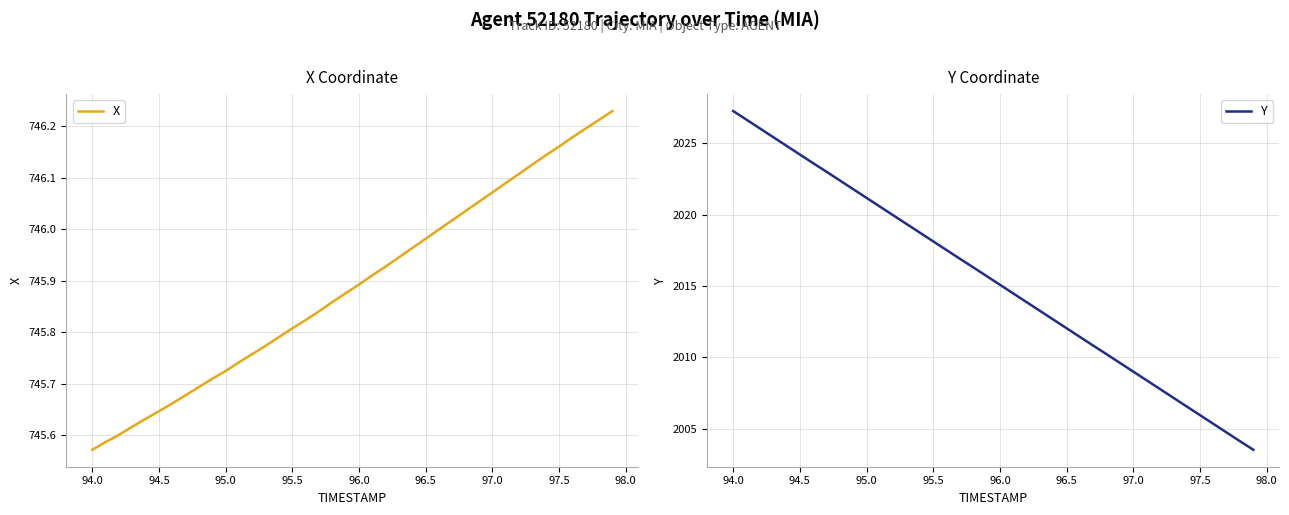

At which label does X reach its minimum?

94.0